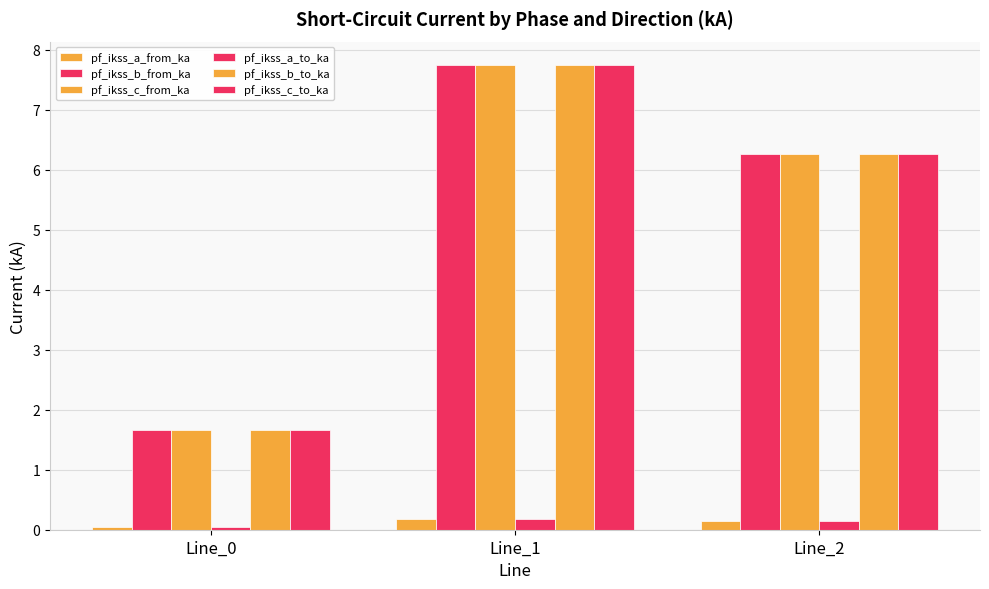

How many data points in pf_ikss_c_from_ka are above 6?

2